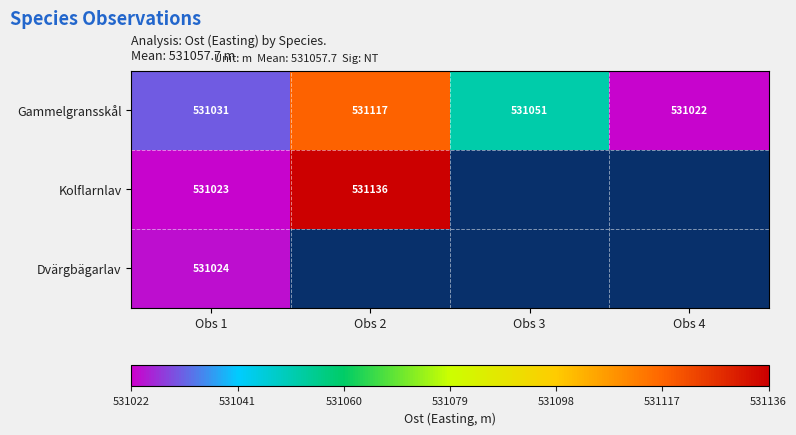

At which label does Gammelgransskål reach its peak?

Obs 2